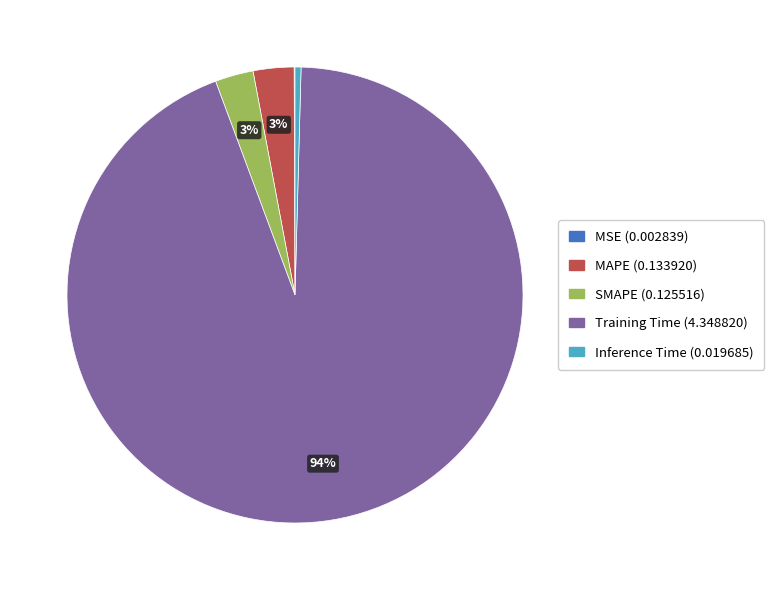

What is the majority slice?

Training Time